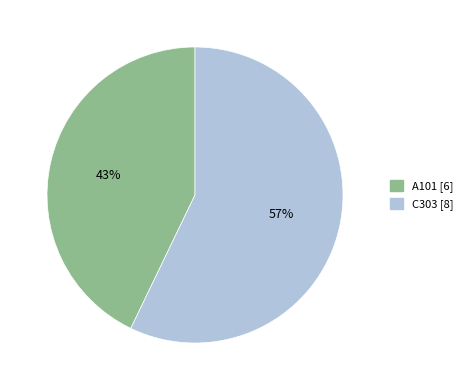

Is it true that C303 is 66% of the pie?

False